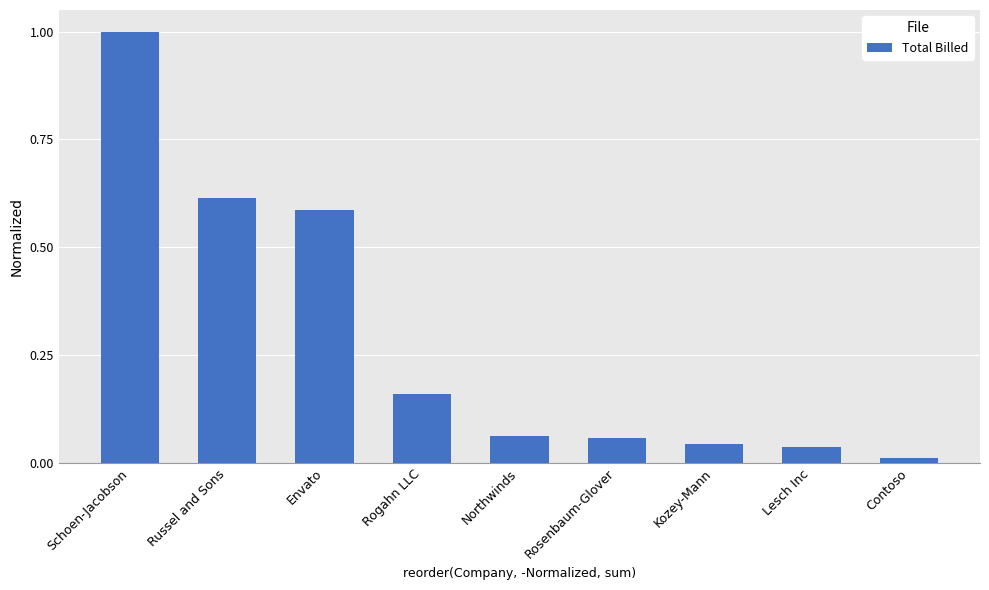

True or false: the data shows 0.0 at Lesch Inc.

True